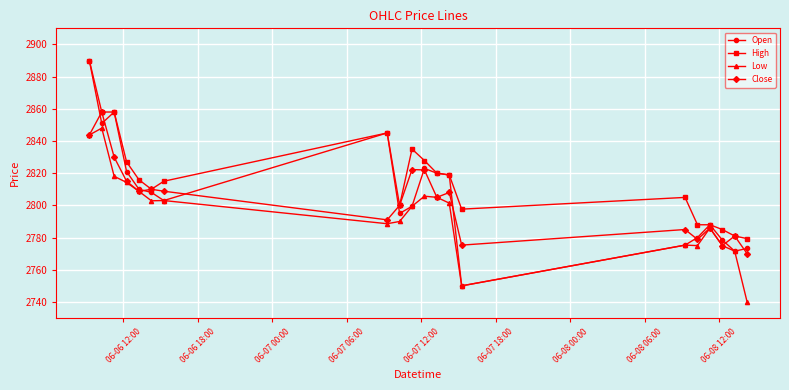

Which series has the largest total across all categories?

High